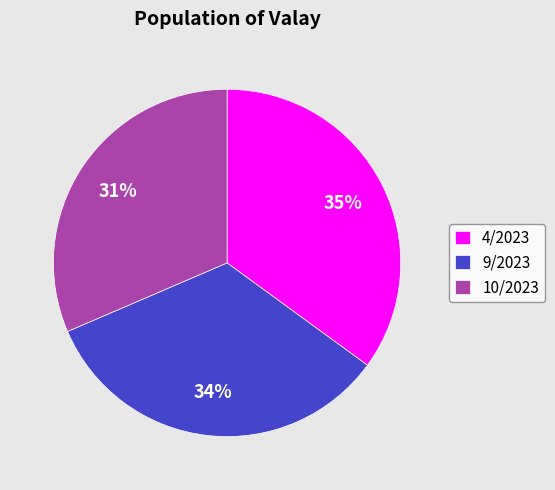

To the nearest percent, what is the combined percentage of 9/2023 and 10/2023?

65%